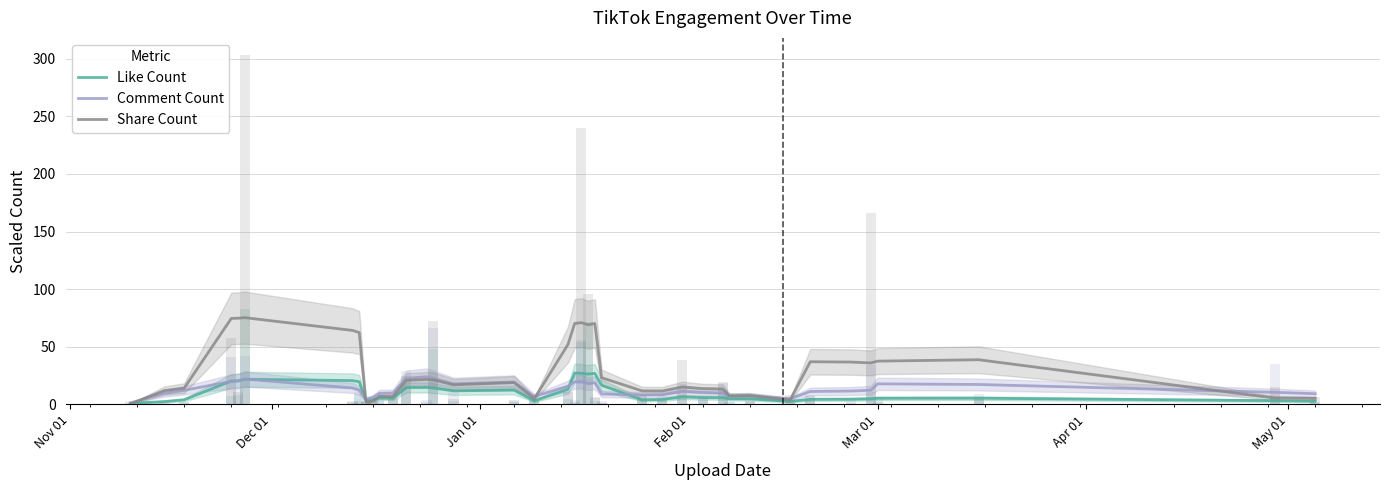

What is the highest value of the Like Count series?

27.2